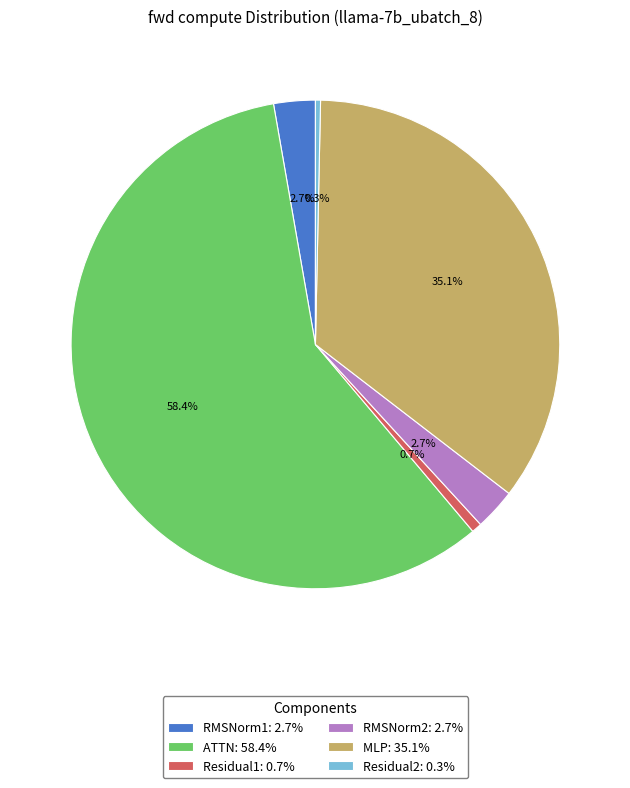

To the nearest percent, what percentage of the pie is RMSNorm1?

3%